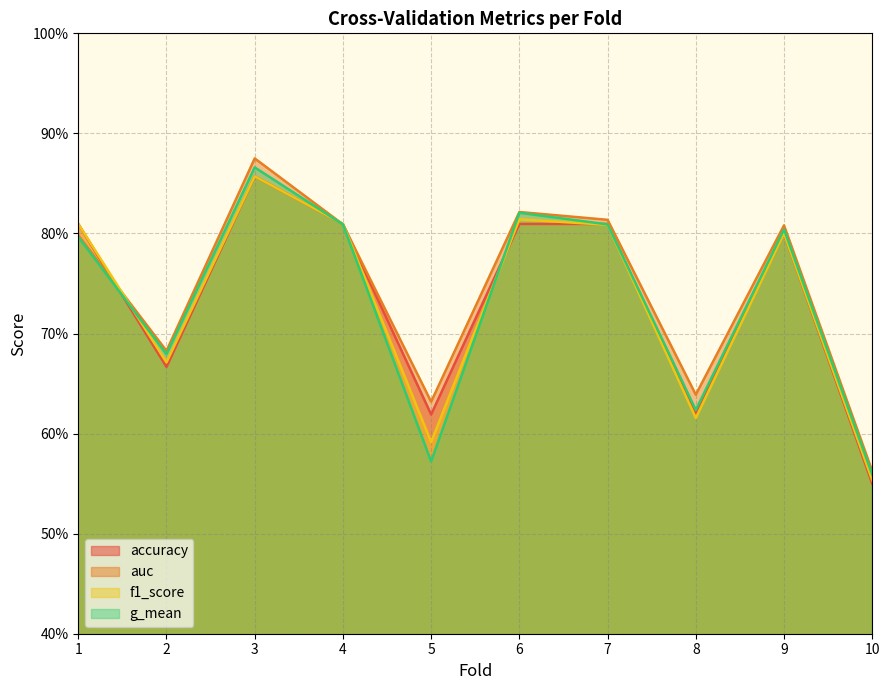

Reading left to right, list all the values displayed in this chart.

accuracy: 0.8	0.7	0.9	0.8	0.6	0.8	0.8	0.6	0.8	0.6
auc: 0.8	0.7	0.9	0.8	0.6	0.8	0.8	0.6	0.8	0.6
f1_score: 0.8	0.7	0.9	0.8	0.6	0.8	0.8	0.6	0.8	0.6
g_mean: 0.8	0.7	0.9	0.8	0.6	0.8	0.8	0.6	0.8	0.6